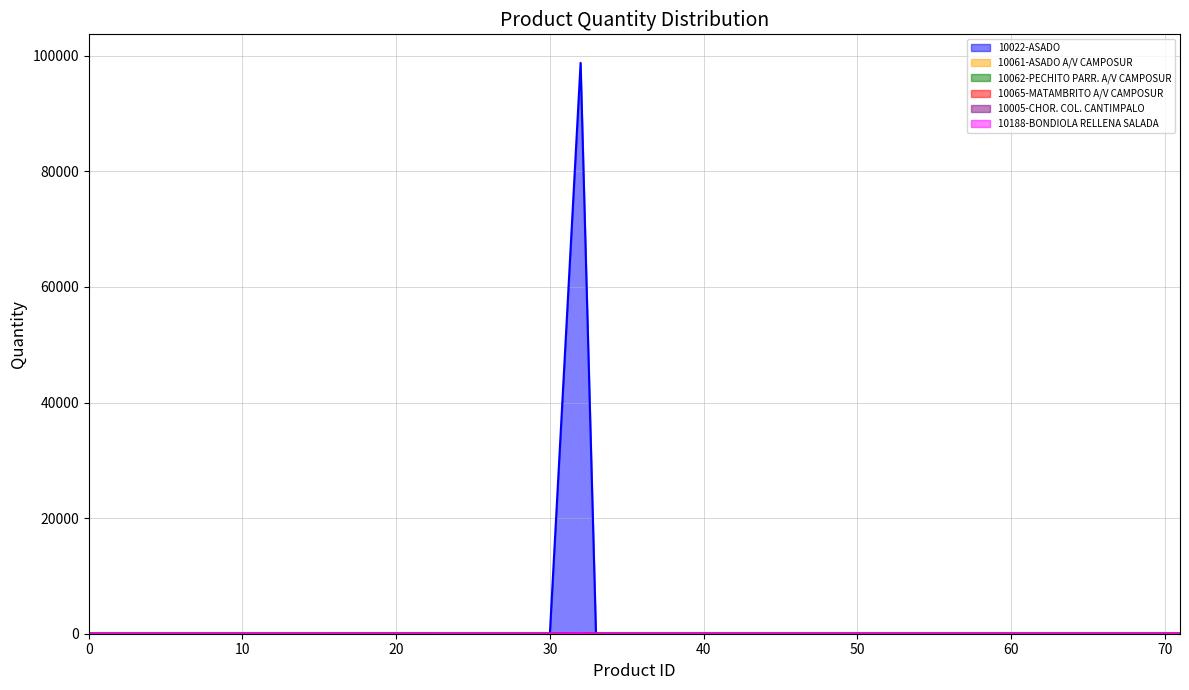

Does the chart display data point markers on the line(s)?

No